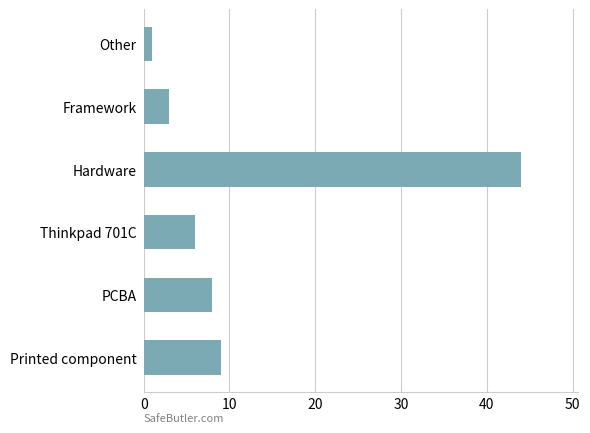

How many values are below 8?

3